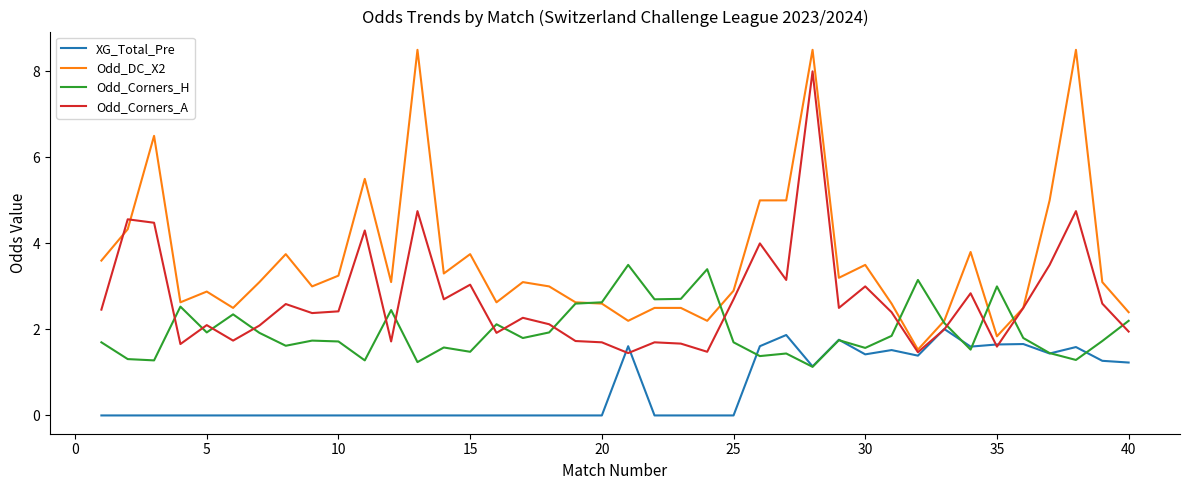

What is the highest value of the Odd_Corners_A series?

8.0